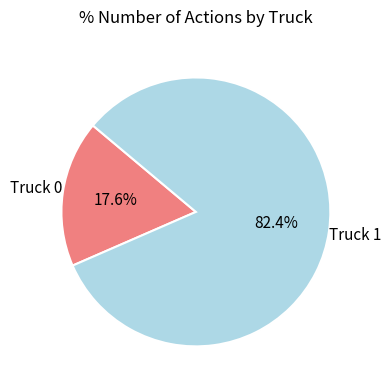

How many segments does this pie chart have?

2